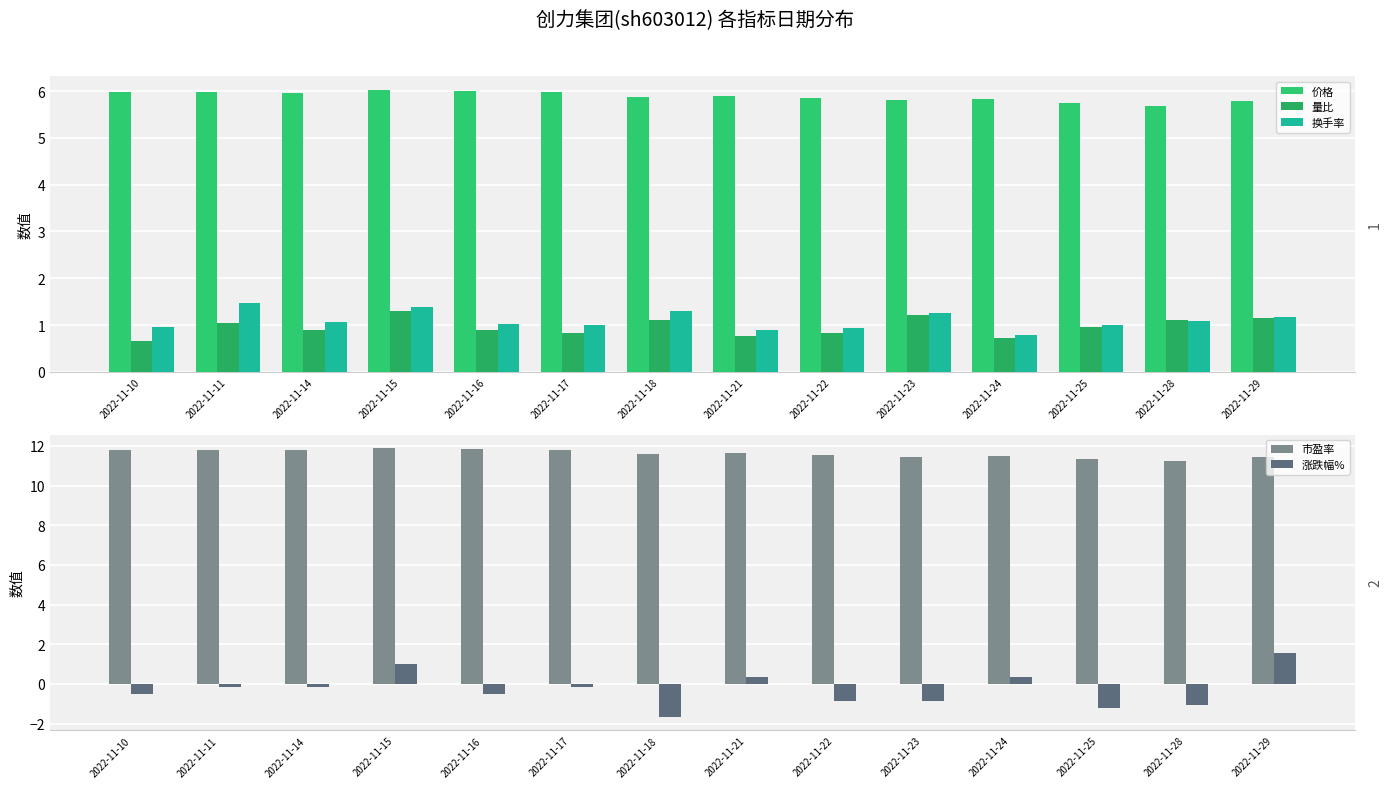

Reading left to right, transcribe all the data shown in this chart.

价格: 6.0	6.0	6.0	6.0	6.0	6.0	5.9	5.9	5.8	5.8	5.8	5.8	5.7	5.8
量比: 0.7	1.1	0.9	1.3	0.9	0.8	1.1	0.8	0.8	1.2	0.7	1.0	1.1	1.2
换手率: 0.9	1.5	1.1	1.4	1.0	1.0	1.3	0.9	0.9	1.2	0.8	1.0	1.1	1.2
市盈率: 11.8	11.8	11.8	11.9	11.8	11.8	11.6	11.7	11.6	11.5	11.5	11.4	11.2	11.4
涨跌幅%: -0.5	-0.2	-0.2	1.0	-0.5	-0.2	-1.7	0.3	-0.8	-0.8	0.3	-1.2	-1.0	1.6